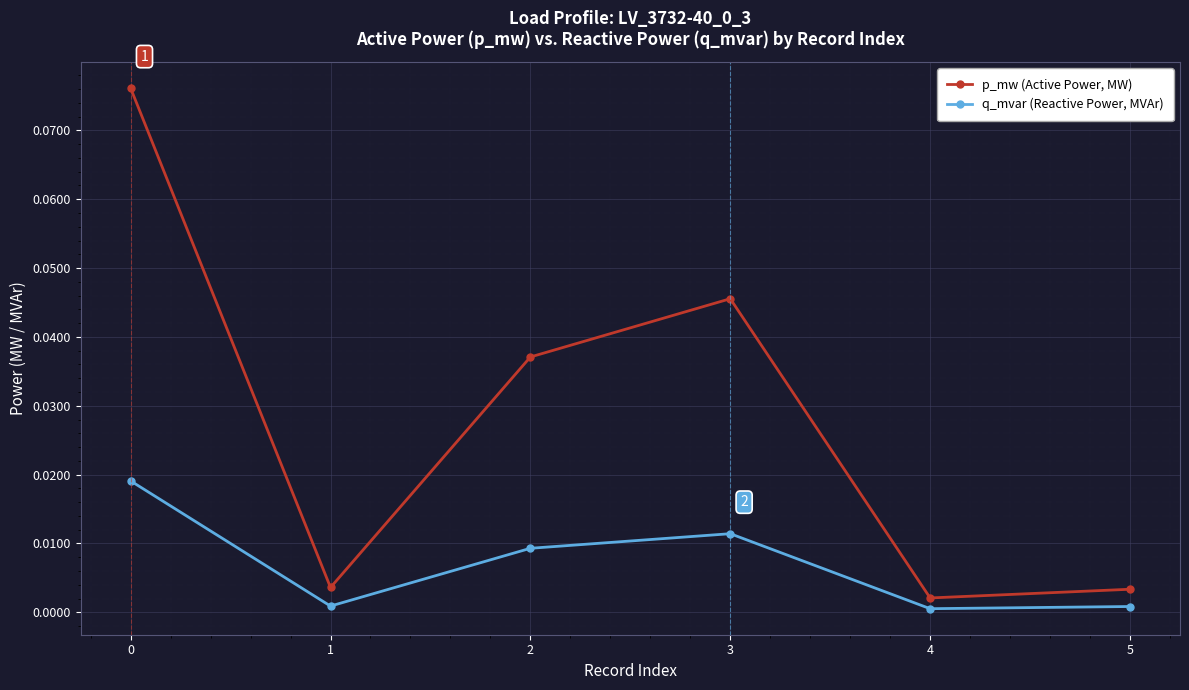

Where is p_mw (Active Power, MW) nearest to the value 0?

4